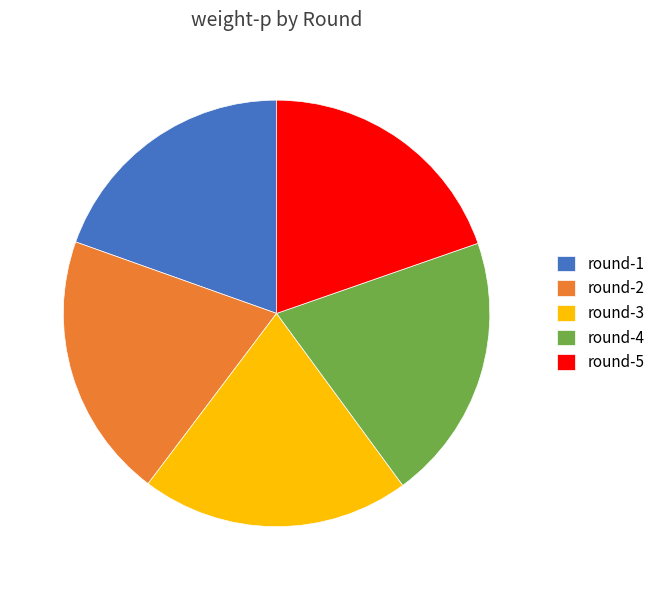

Is it true that round-2 is 25% of the pie?

False